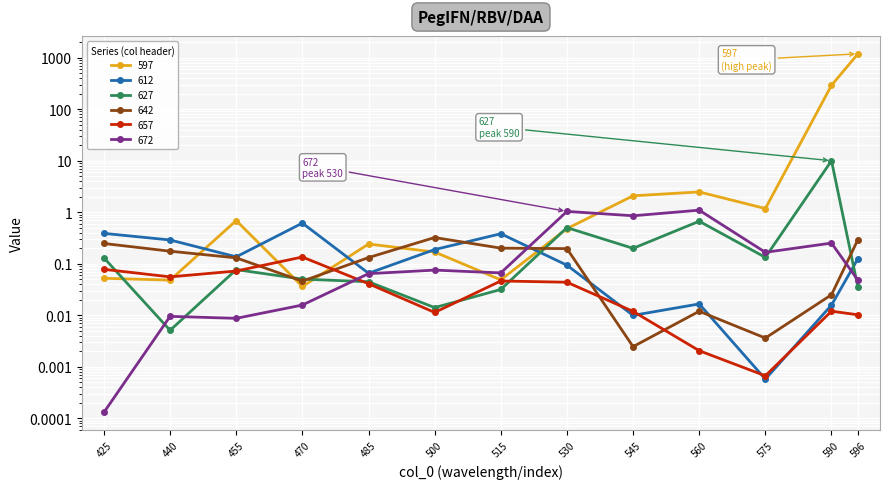

Between 425 and 470, which series saw the biggest shift?

612